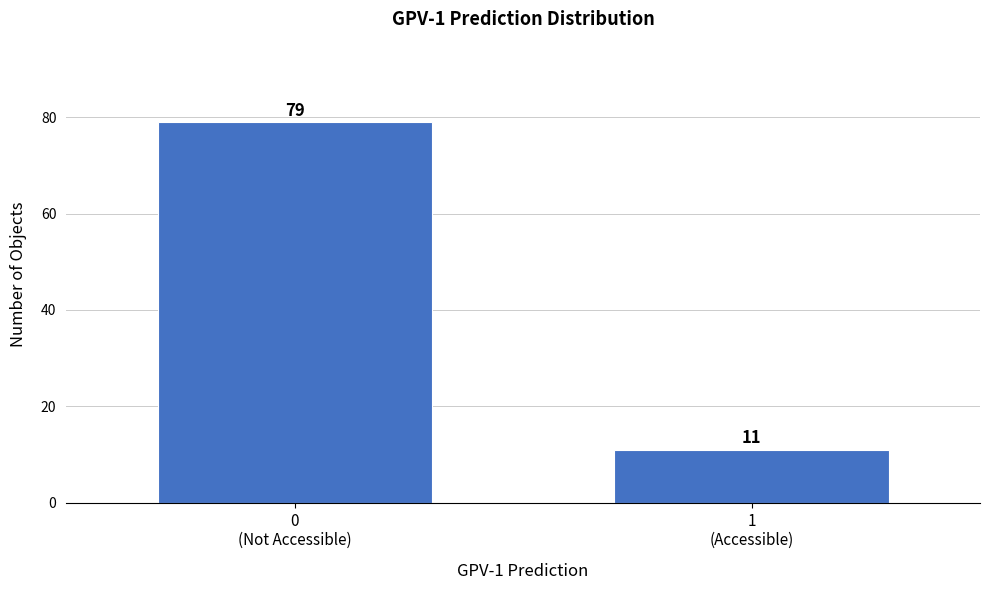

Reading left to right, extract all data points from this chart.

79	11